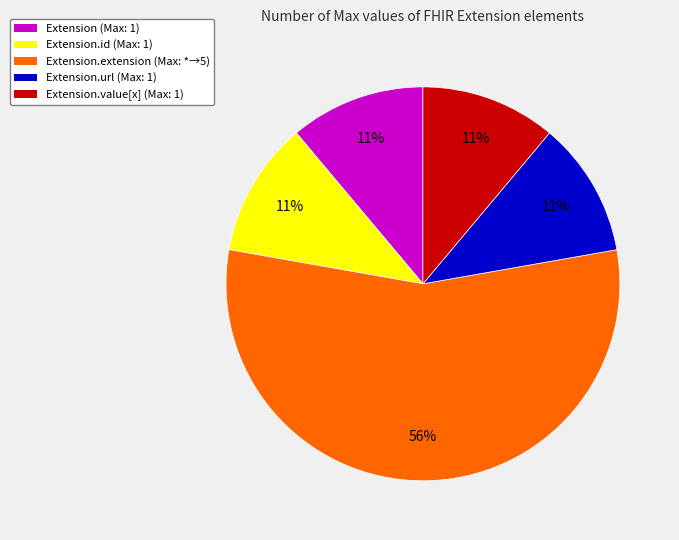

Is there any slice that represents more than half of the pie?

Yes